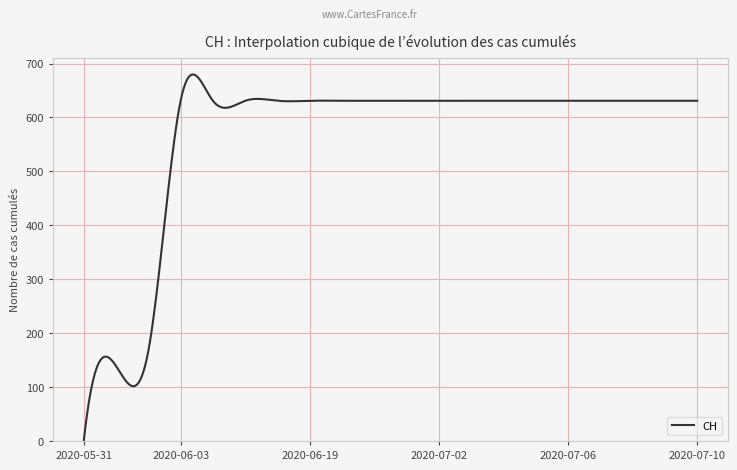

What is the difference between the maximum and minimum values?

679.9